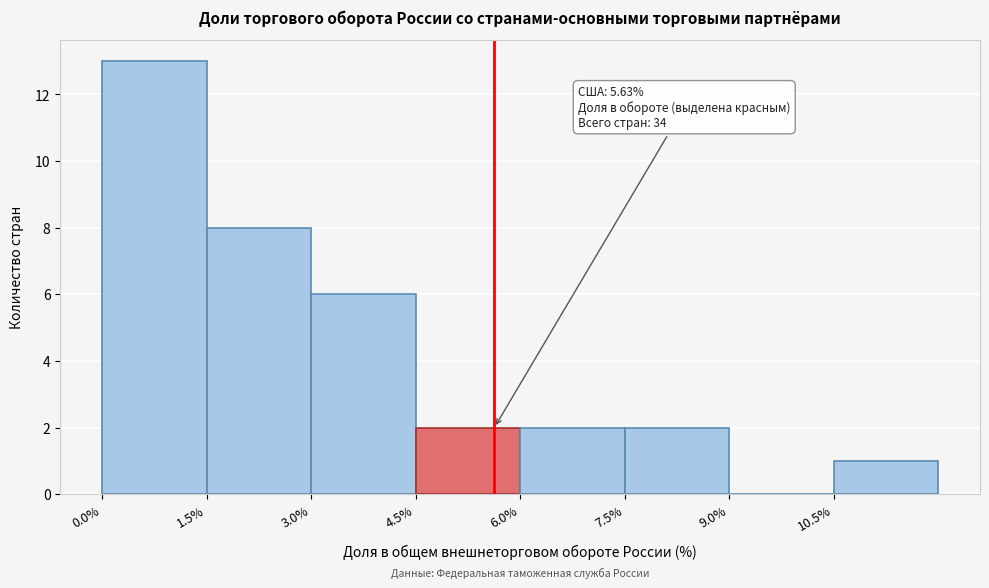

Over which range of the x-axis is the bar tallest?

0.0 to 1.5